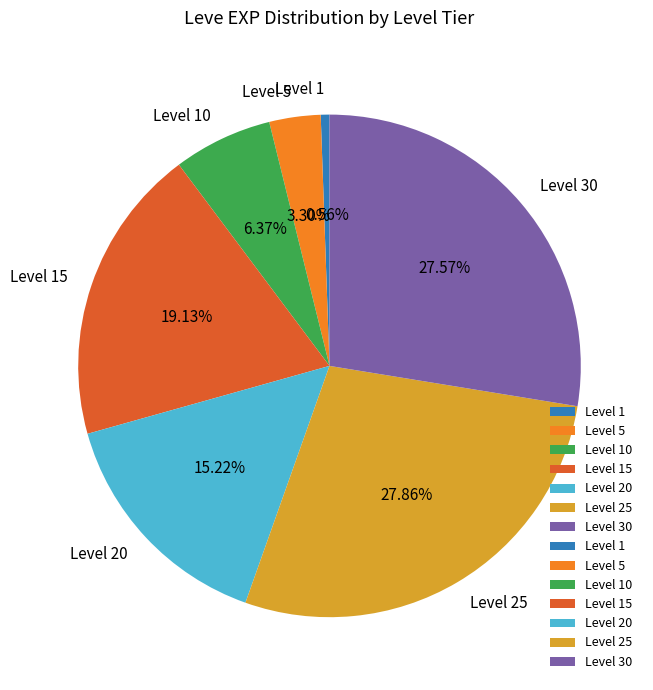

Is the sum of Level 25 and Level 20 greater than half?

No